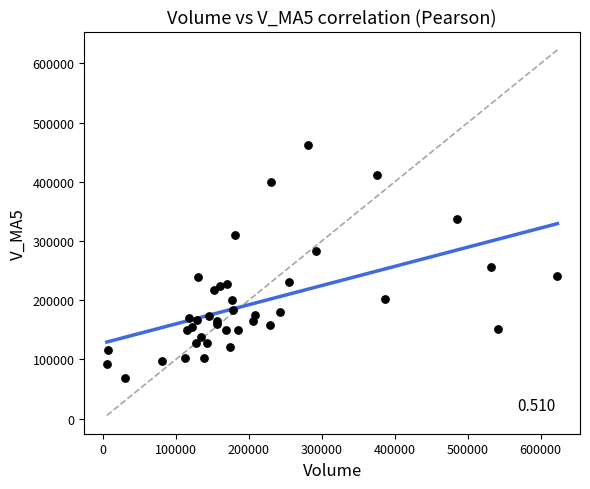

What Y value in the scatter plot is closest to 265239?

256175.5